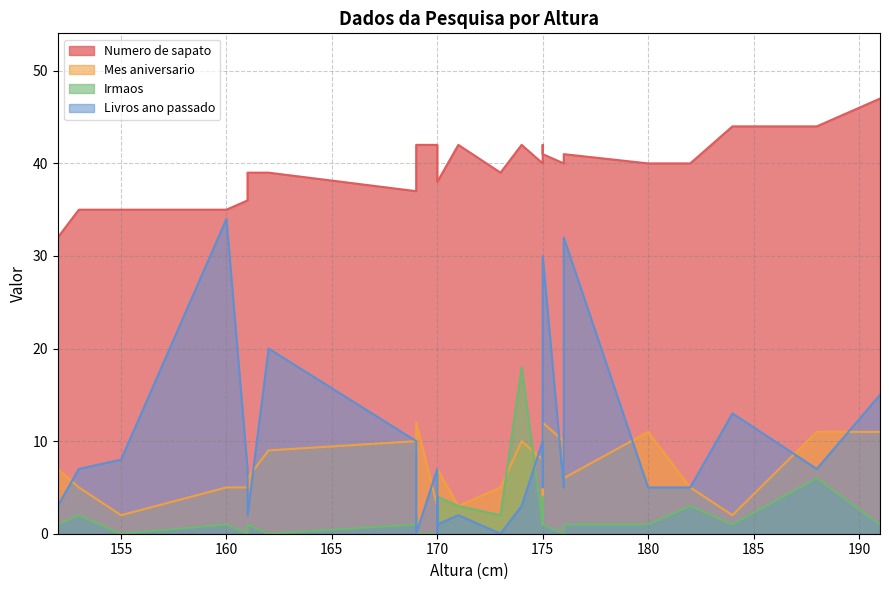

Count the number of categories in the chart.

31